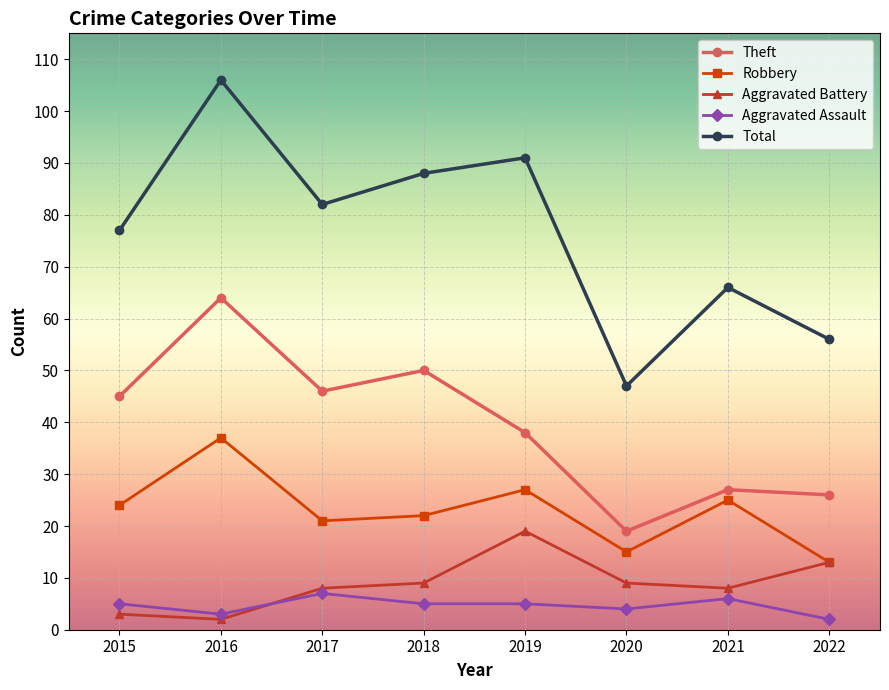

True or false: Robbery has a value of 34 at 2017.

False